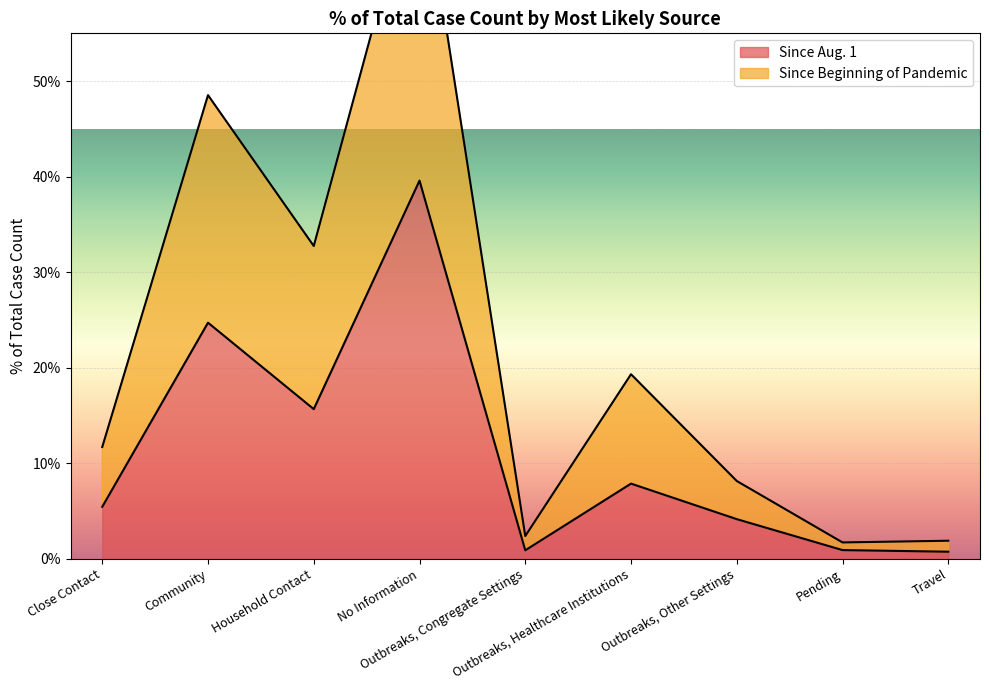

How many lines are shown in the chart?

2